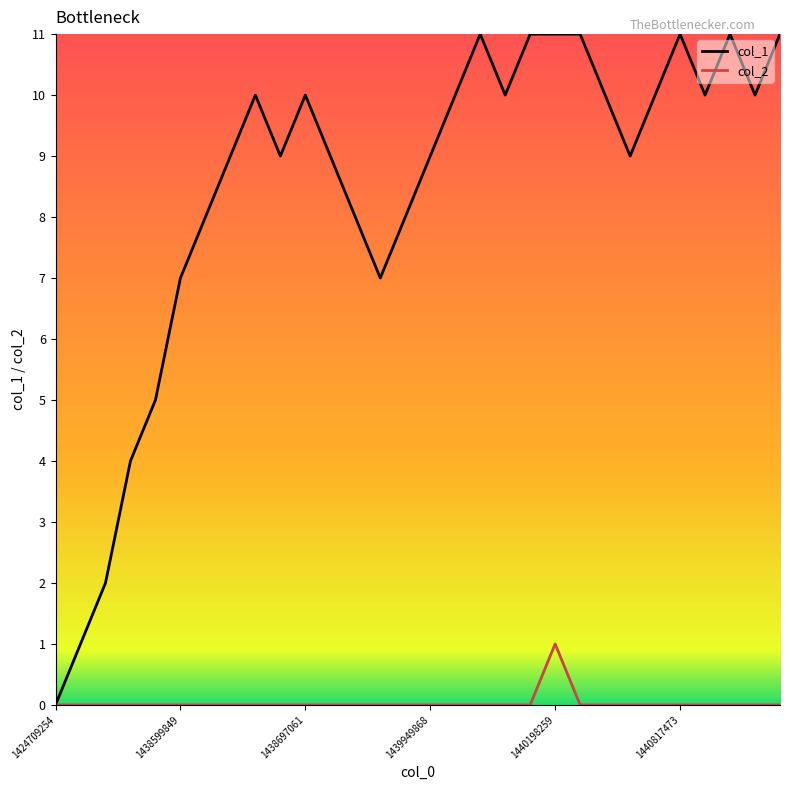

Does the chart display data point markers on the line(s)?

No